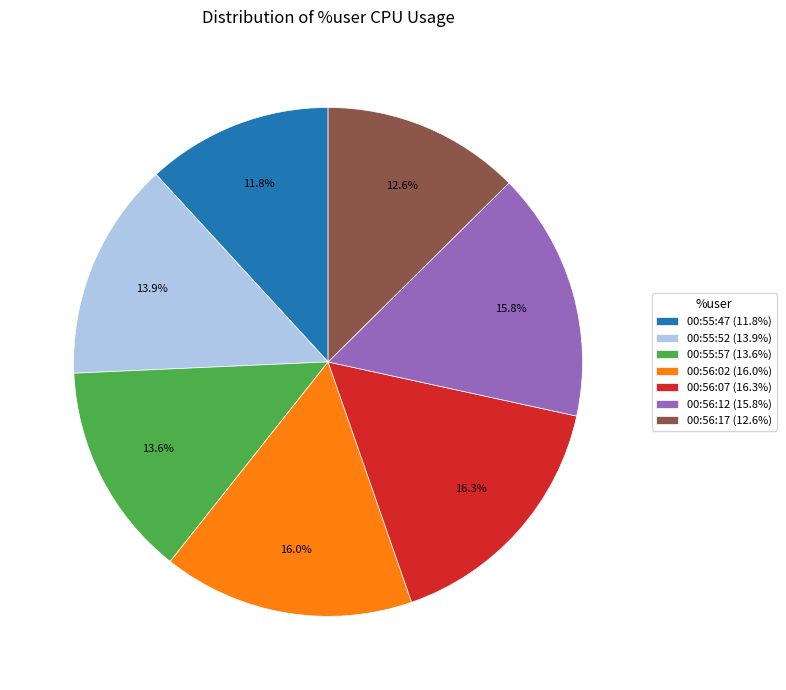

To the nearest percent, what portion does 00:55:52 represent?

14%